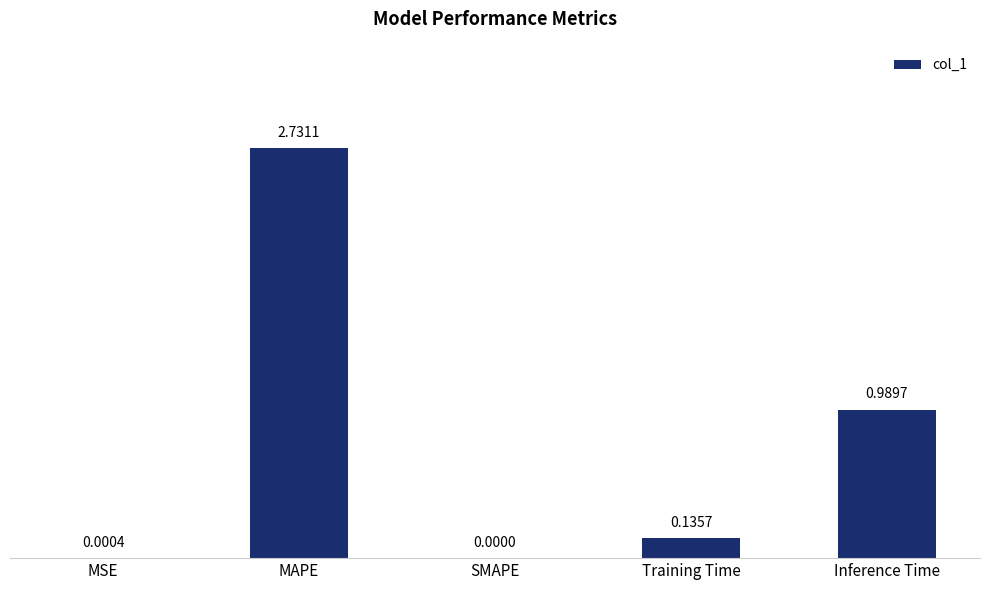

Are the bars horizontal?

No